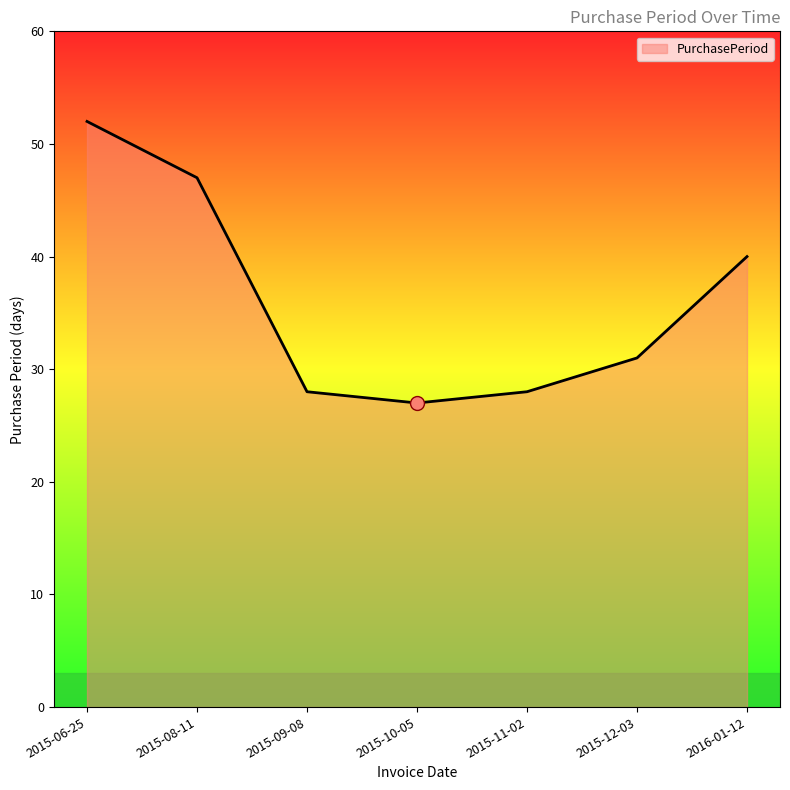

Between 2015-10-05 and 2016-01-12, which is larger?

2016-01-12